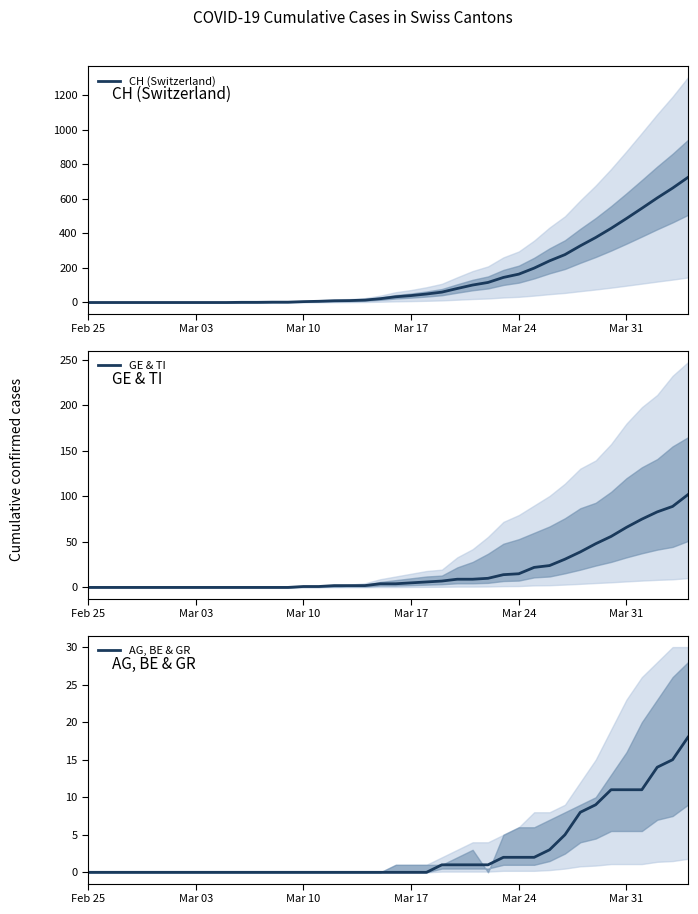

What is the maximum value for GE & TI?

102